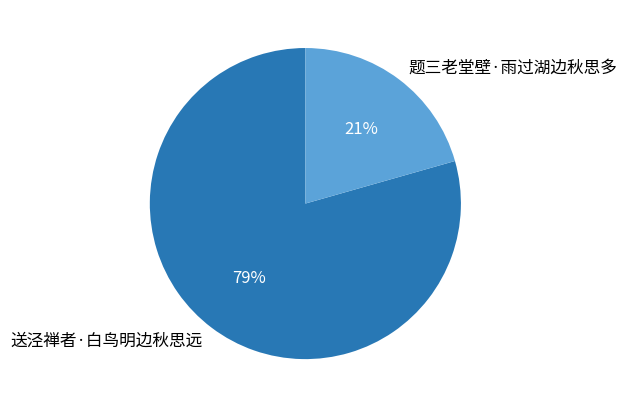

Which slice is the smallest?

题三老堂壁·雨过湖边秋思多